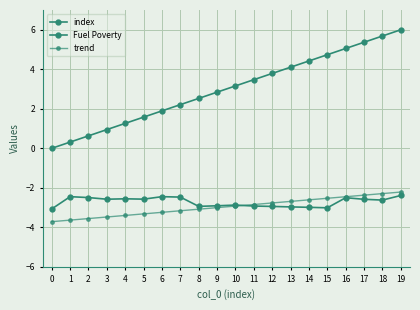

What is the average value of the index series?

3.0